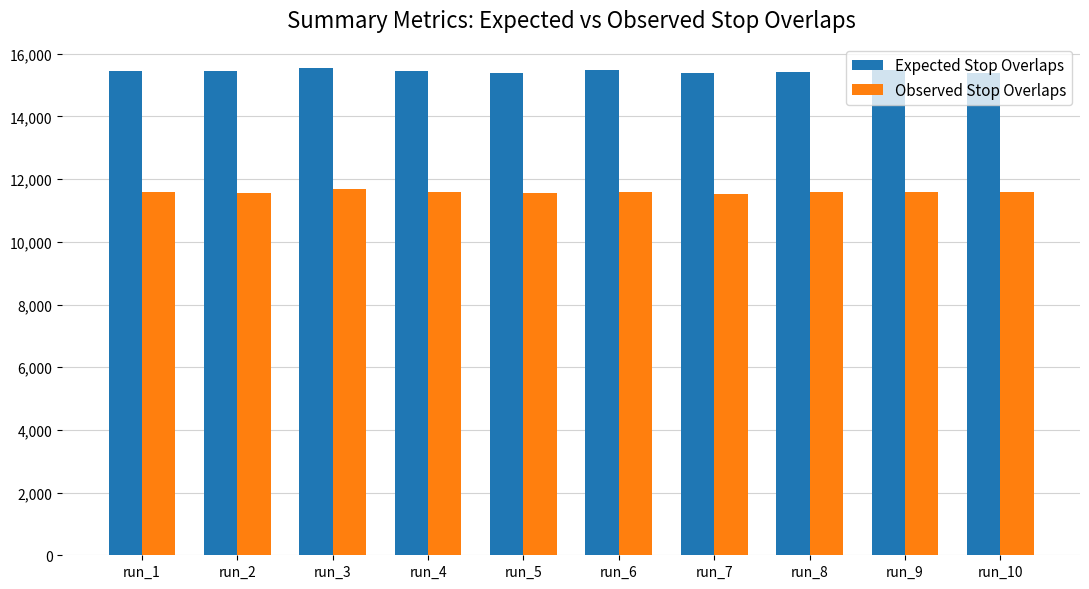

How many series are shown in this chart?

2